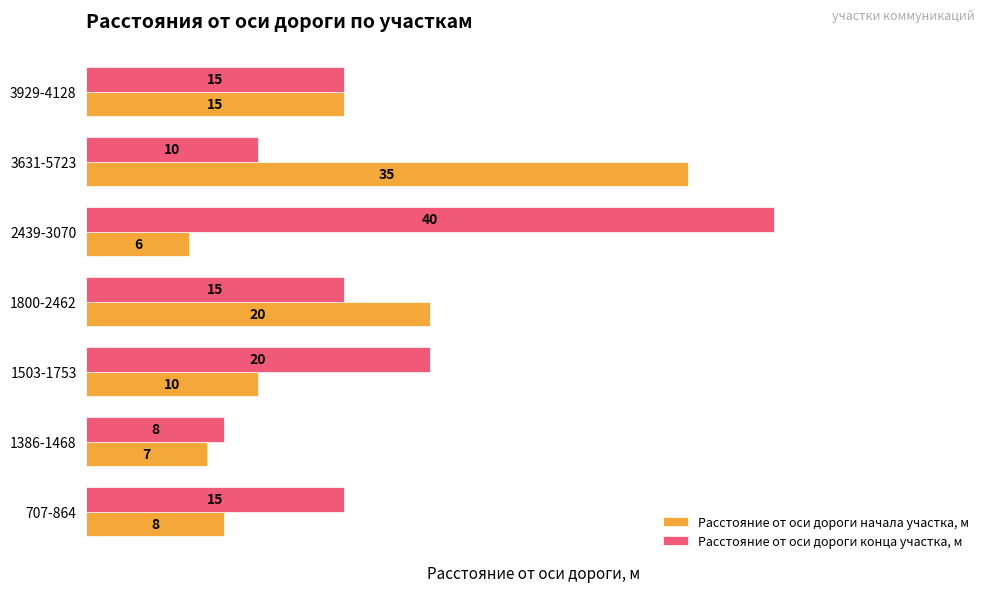

What is the difference between the second highest and minimum values in the Расстояние от оси дороги начала участка, м series?

14